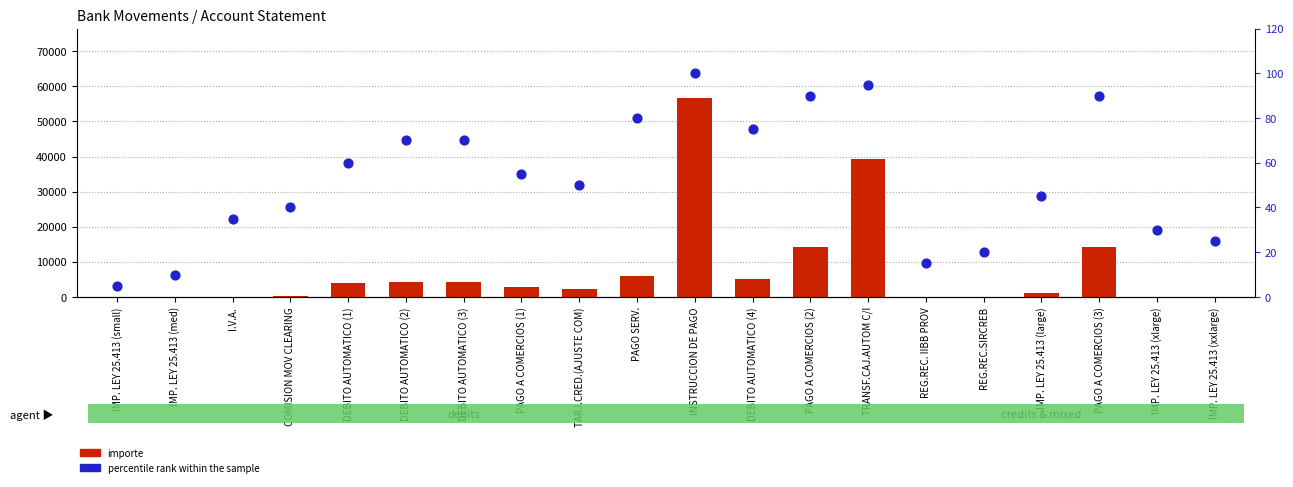

Is the value of percentile rank within the sample at IMP. LEY 25.413 (xlarge) greater than the value of importe at IMP. LEY 25.413 (xlarge)?

No